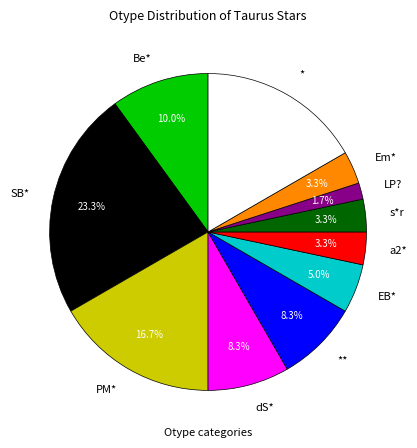

Does any single category account for the majority?

No